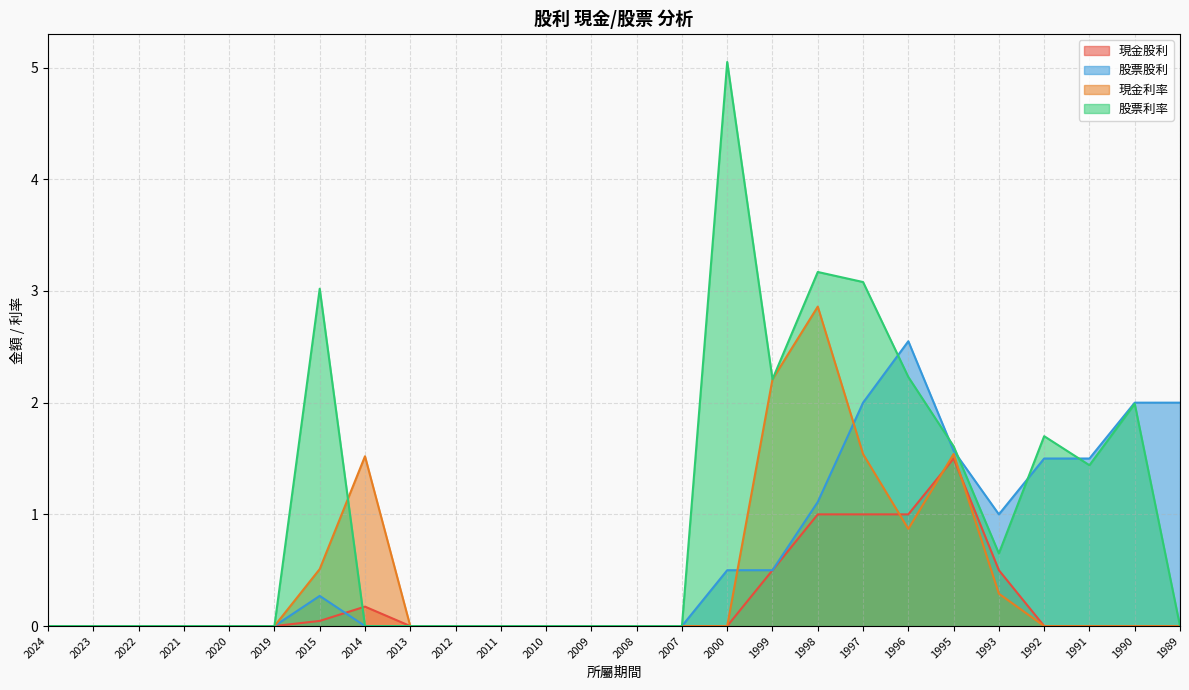

How many interior local peaks does the 股票利率 series have?

5